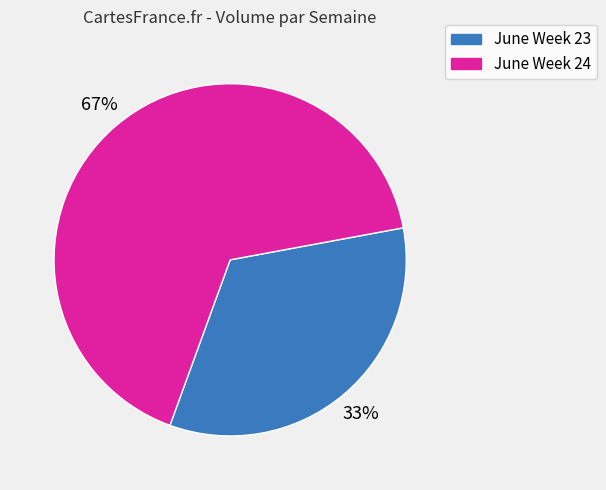

Is the sum of June Week 24 and June Week 23 greater than half?

Yes